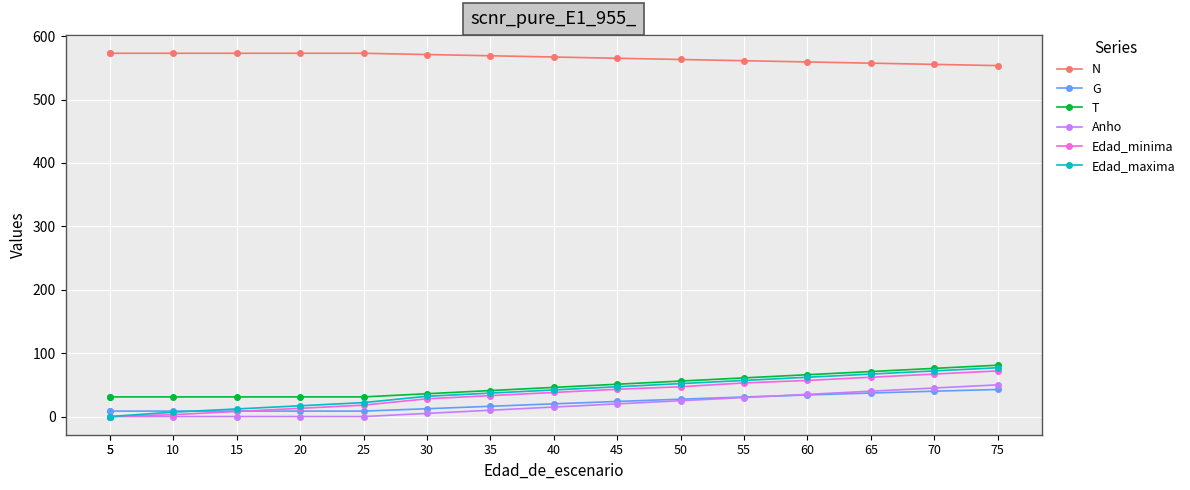

True or false: G and N cross at least once.

False